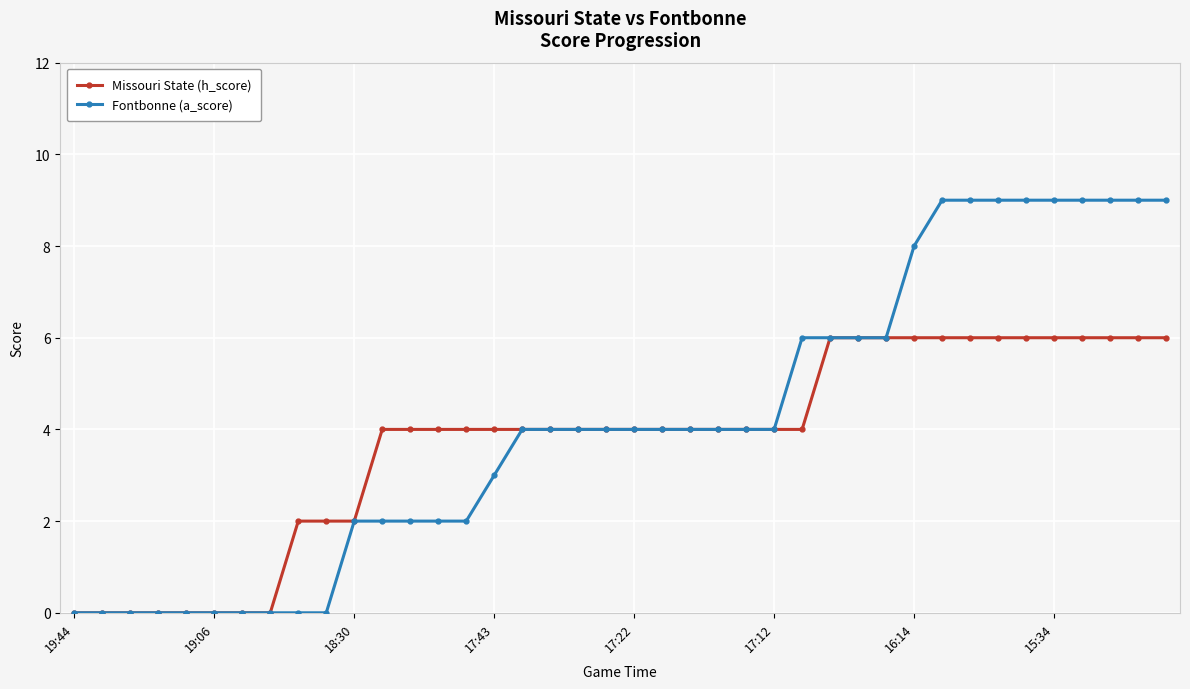

How many Fontbonne (a_score) values are between 2 and 8?

21